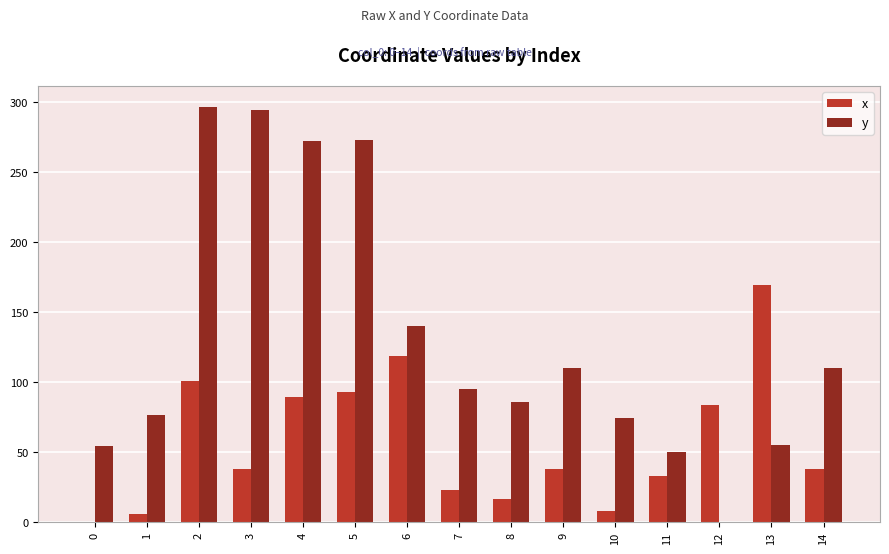

Which series changed the most between 13 and 14?

x